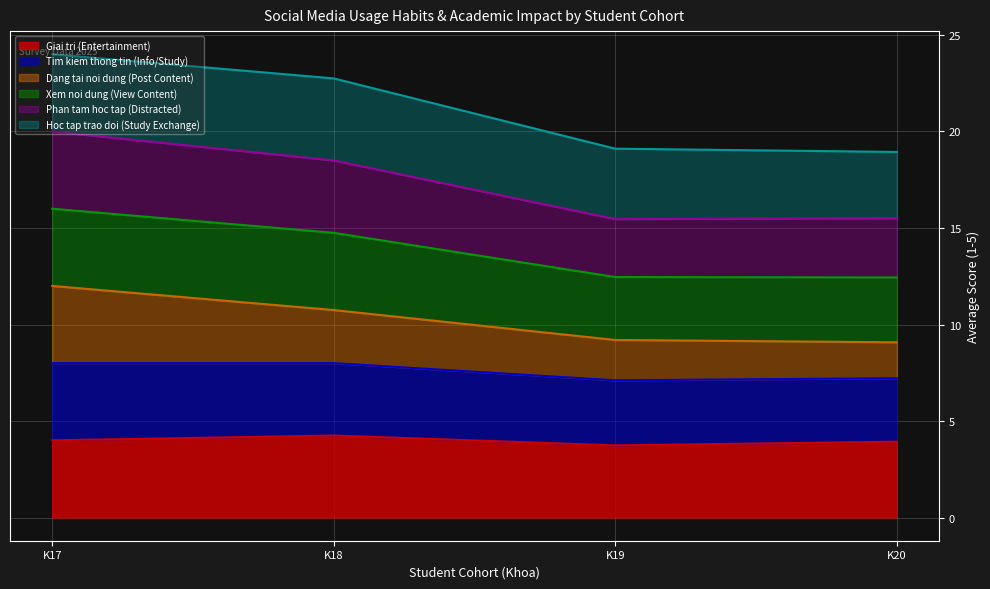

Does the chart display data point markers on the line(s)?

No